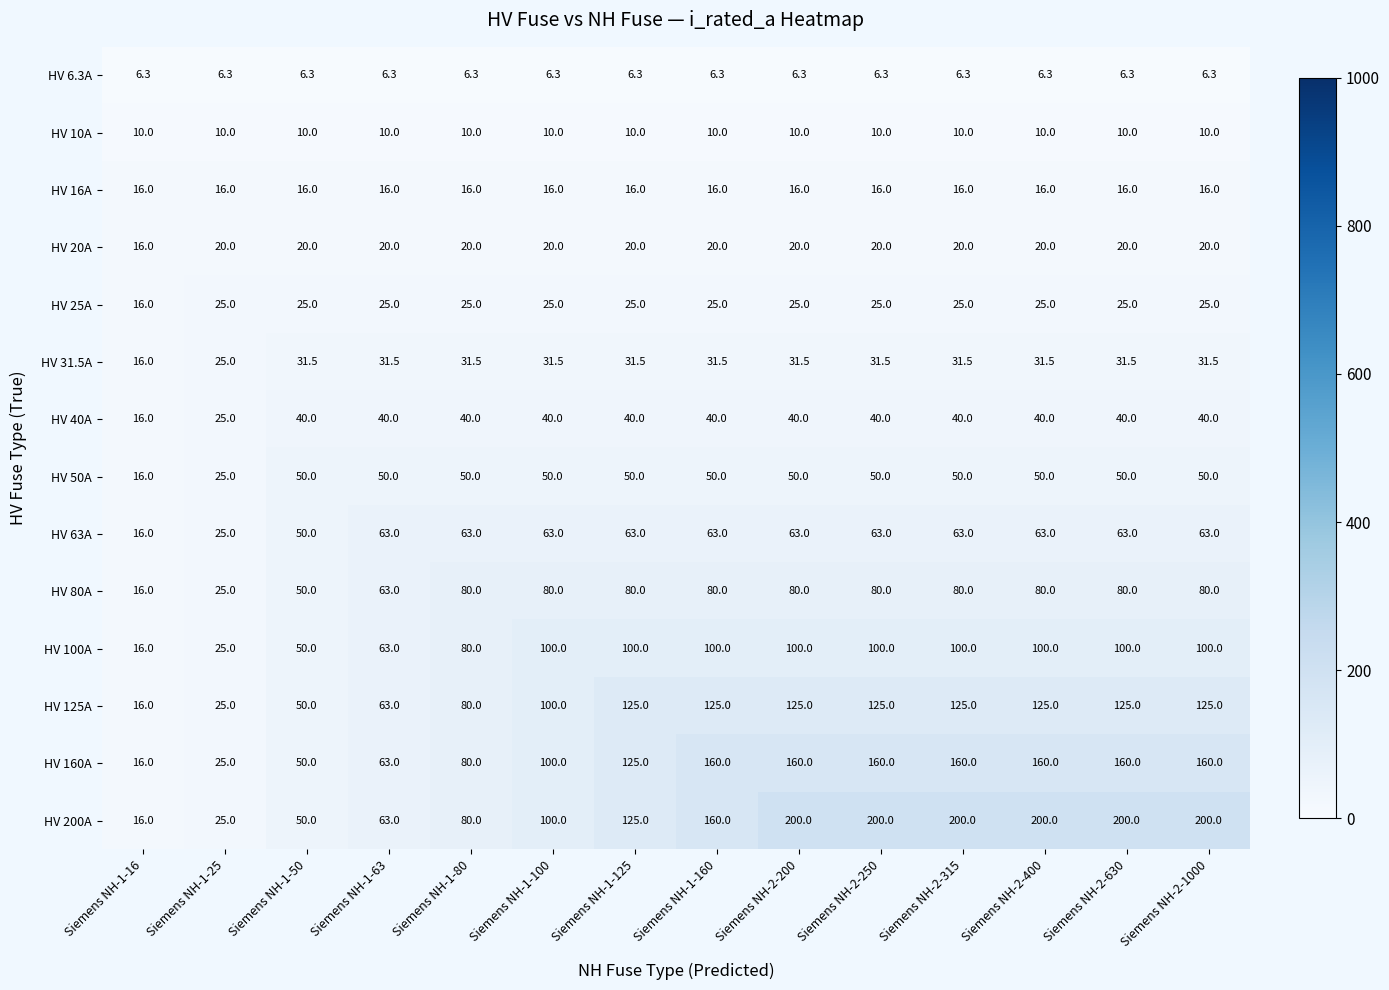

What is the maximum value shown in the chart?

200.0